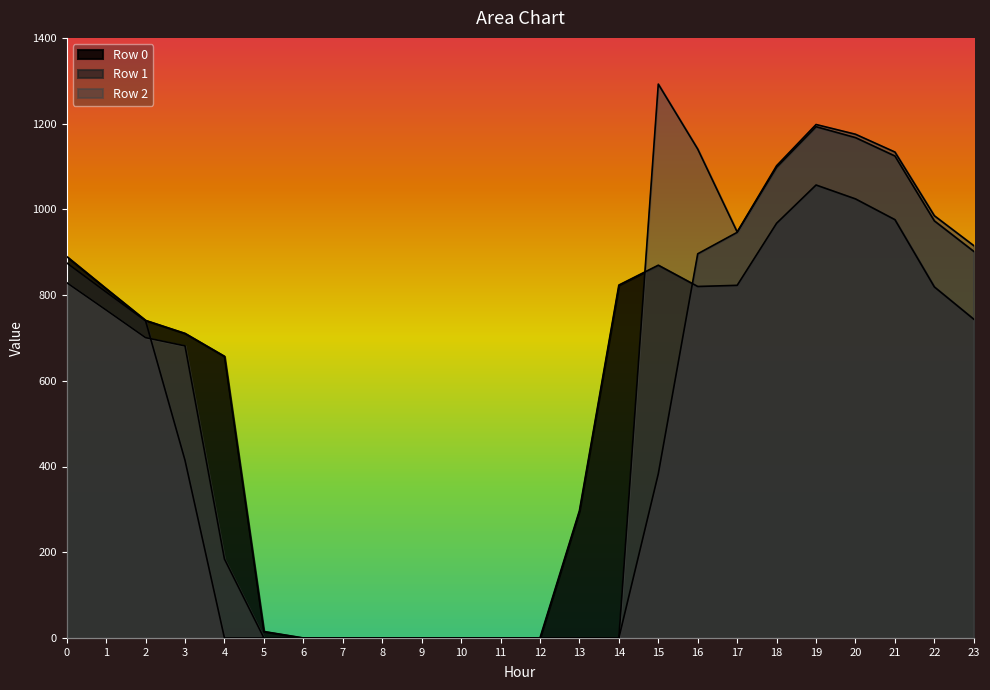

What is the sum of all Row 0 values?

13047.6